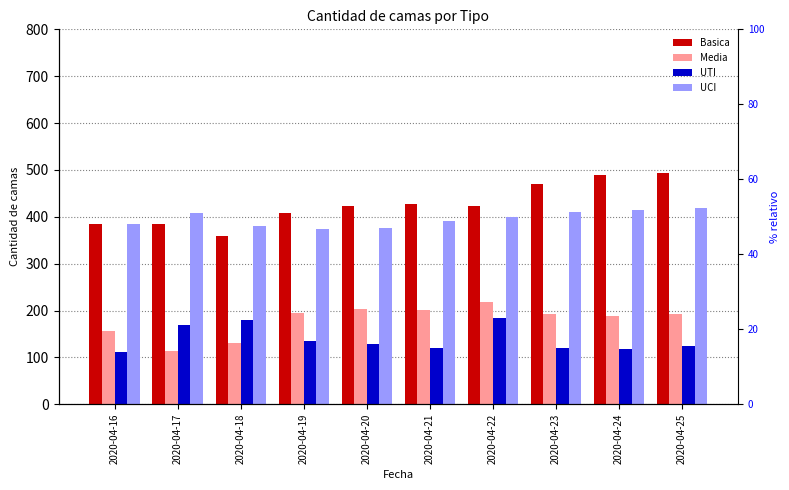

Reading right to left, list all the values displayed in this chart.

Basica: 494	489	470	422	428	424	407	360	385	384
Media: 193	189	192	219	202	204	195	131	113	157
UTI: 125	118	120	184	121	129	134	180	168	111
UCI: 418	415	411	399	392	377	373	380	407	384